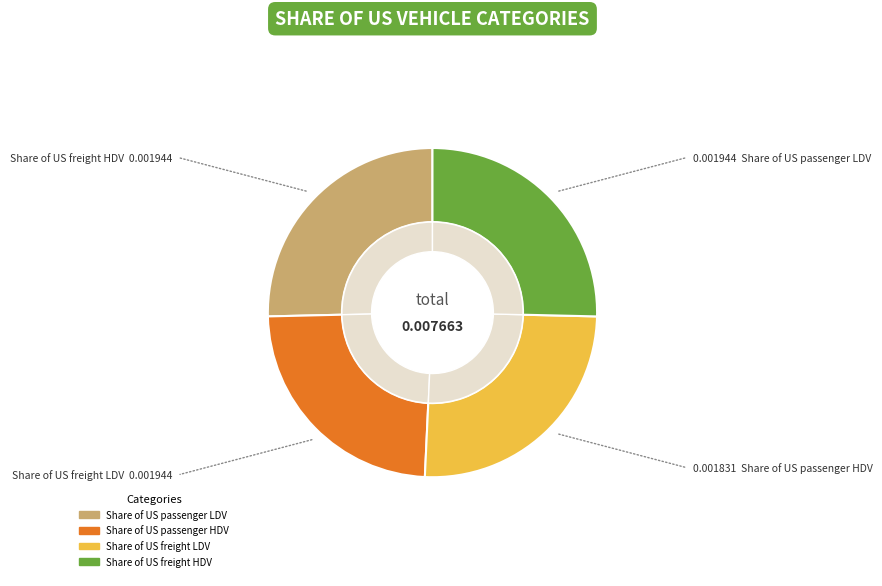

To the nearest percent, what is the combined percentage of Share of US freight LDV and Share of US passenger LDV?

51%